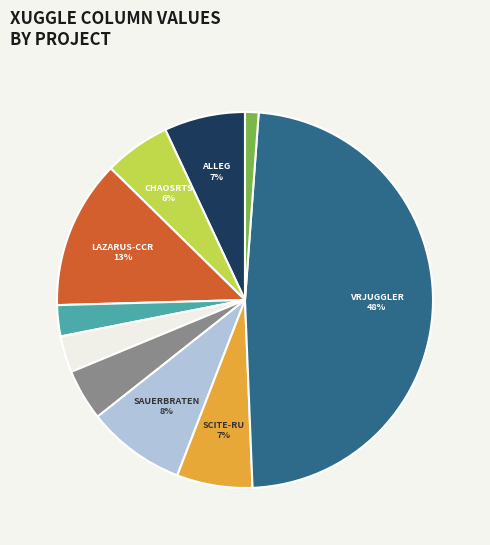

Is there a majority slice in this chart?

No